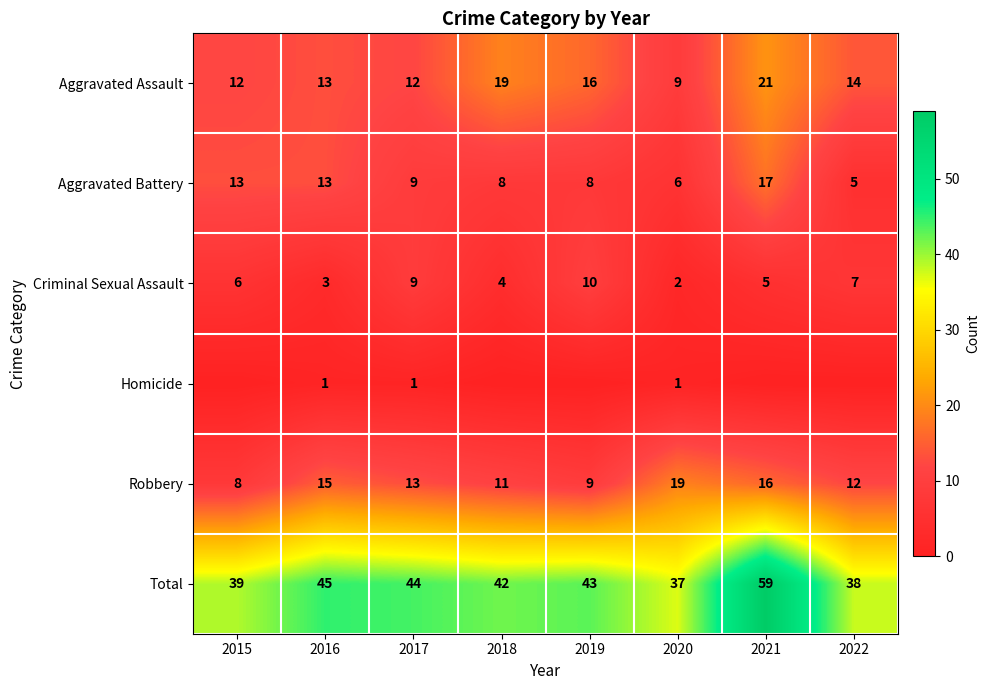

Is the value of Criminal Sexual Assault at 2015 greater than the value of Aggravated Battery at 2015?

No